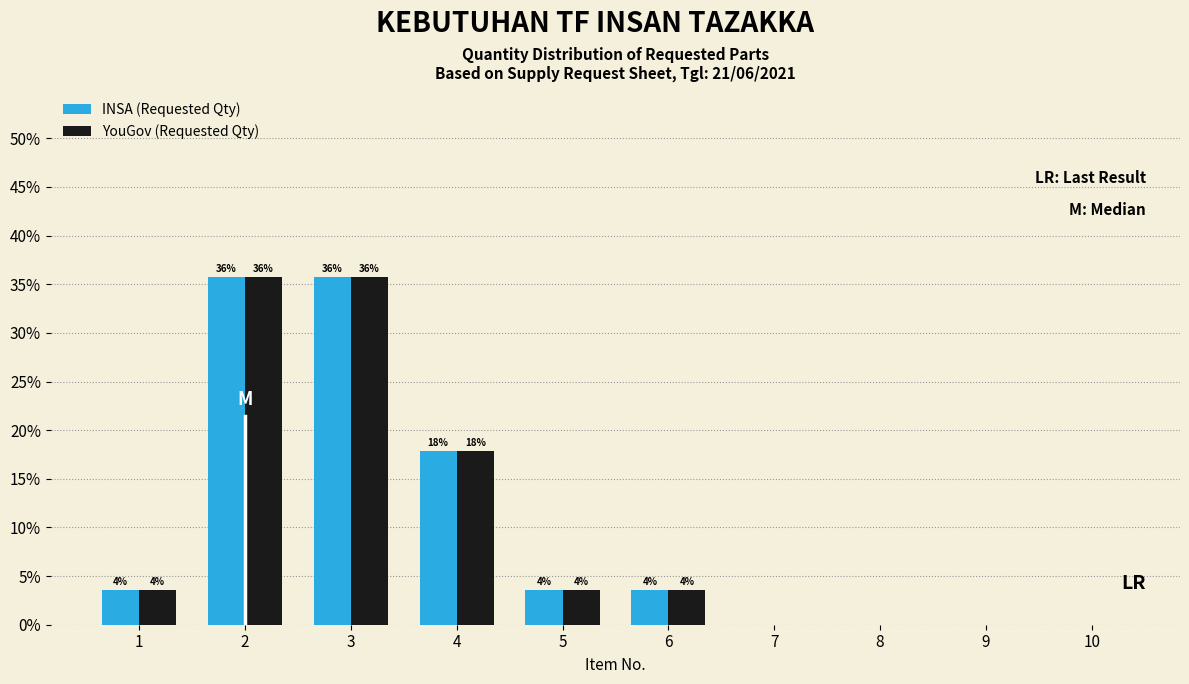

What are all the series names shown in the legend?

INSA (Requested Qty), YouGov (Requested Qty)